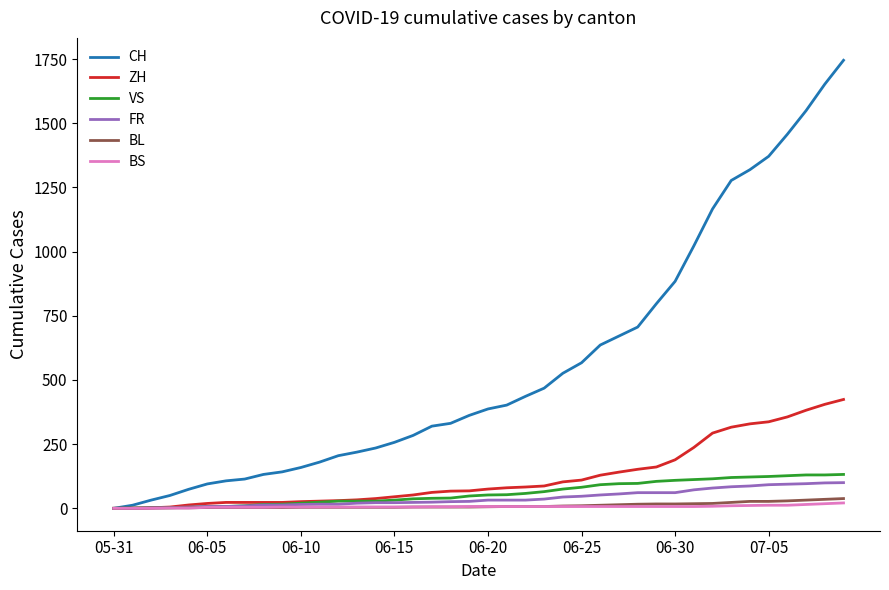

What is the greatest value displayed?

1745